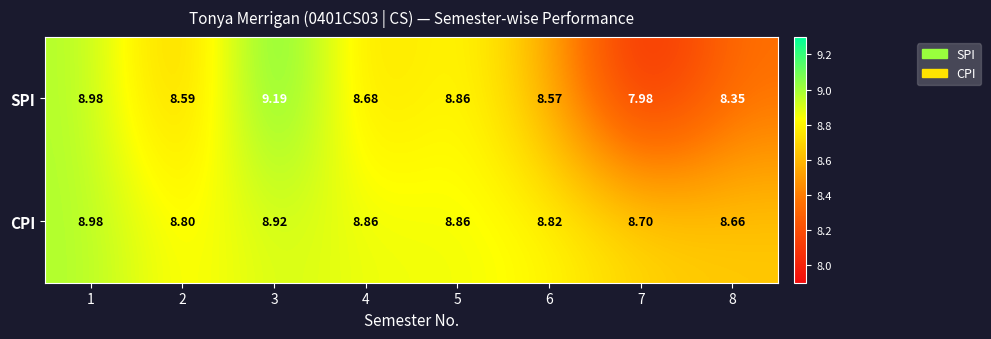

List the series in order of their peak value, lowest first.

CPI, SPI